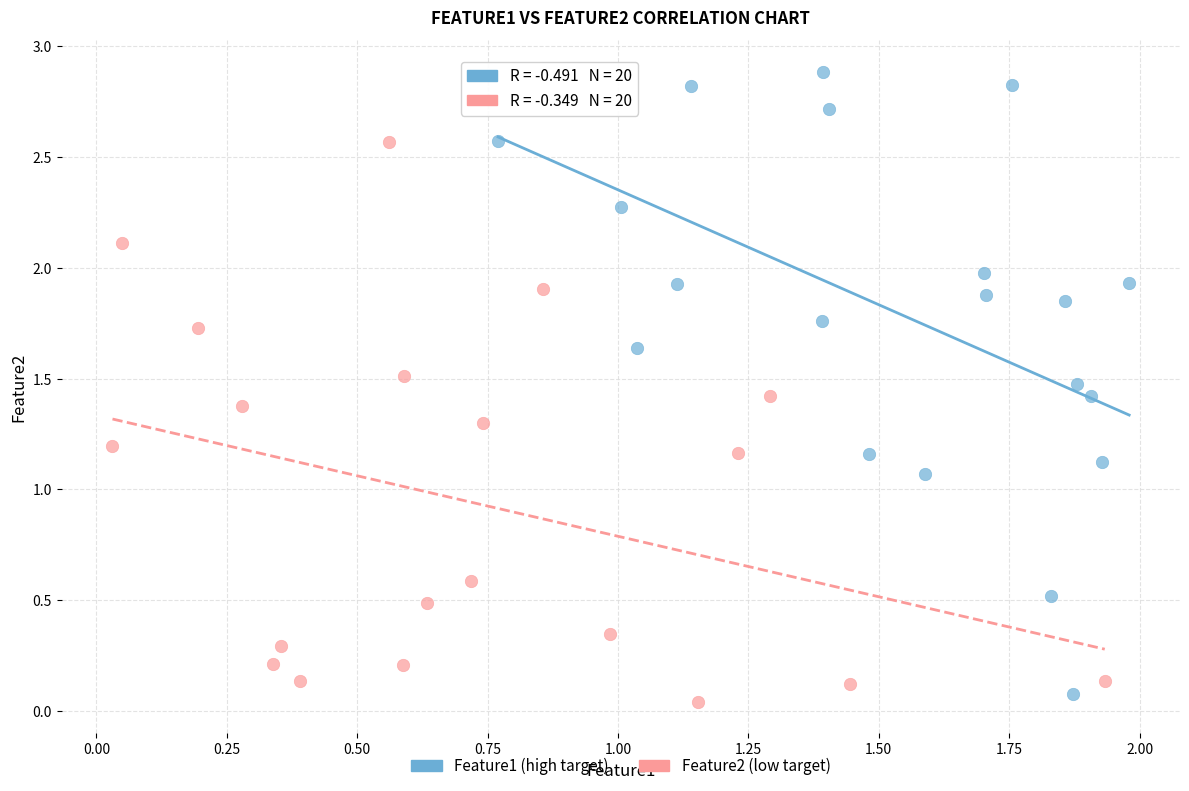

Which series contains the highest Y value?

Feature1 (high target)